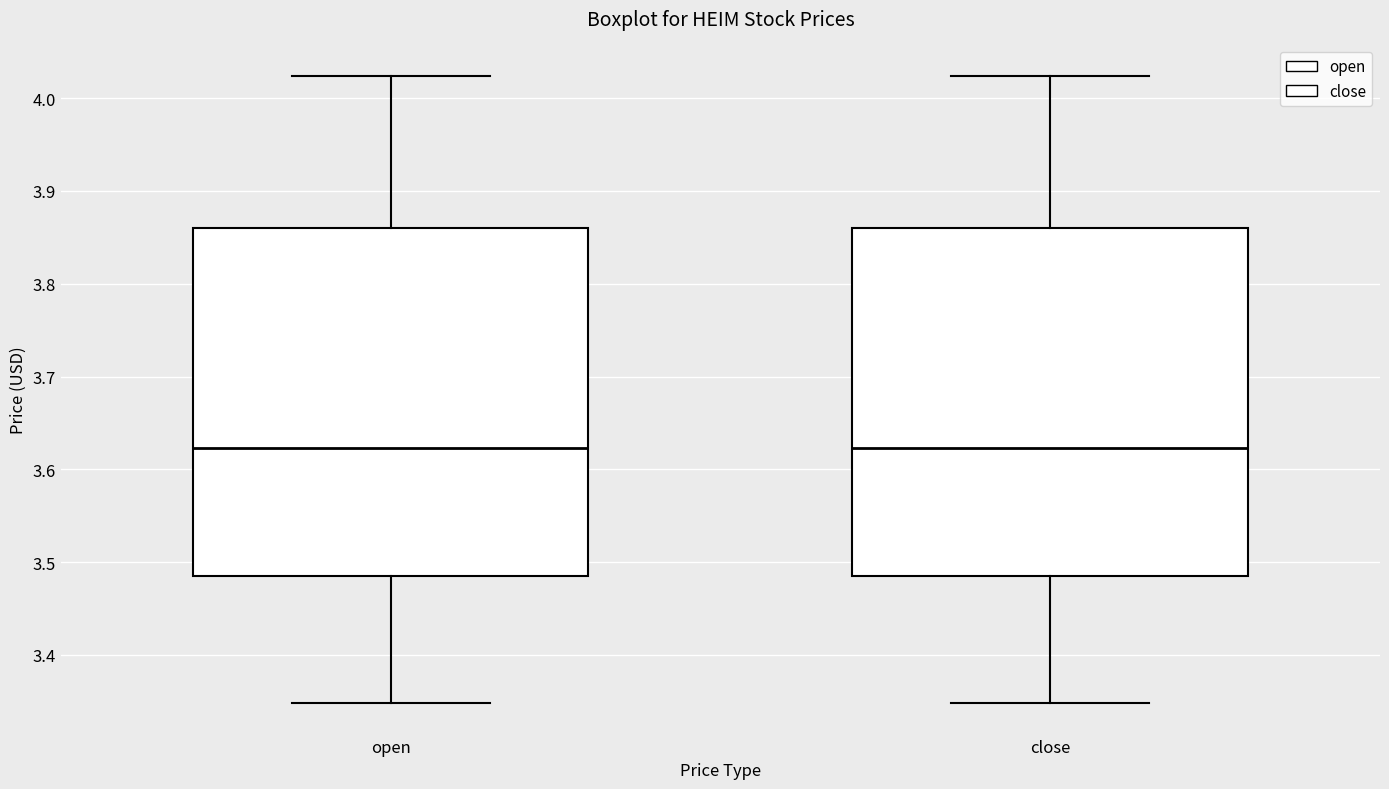

Where is the upper edge of the box for close on the y-axis? The values are not printed on the chart, so give them approximately, as read against the axis.

3.86